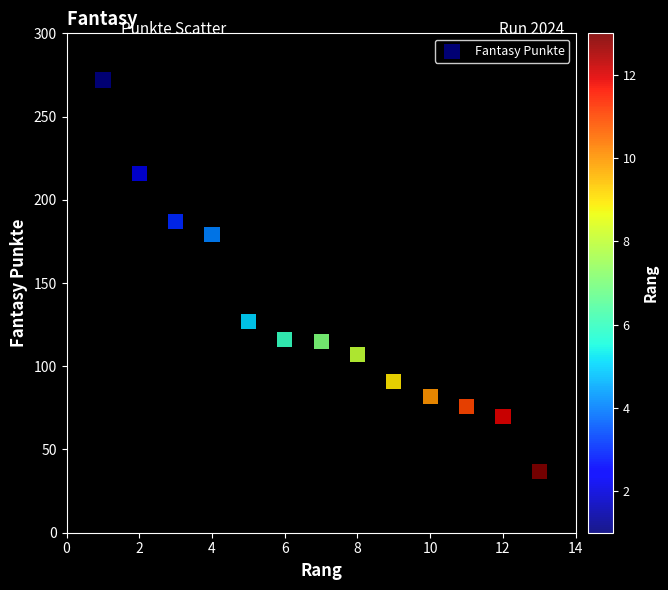

What is the range of X values (max minus min)?

12